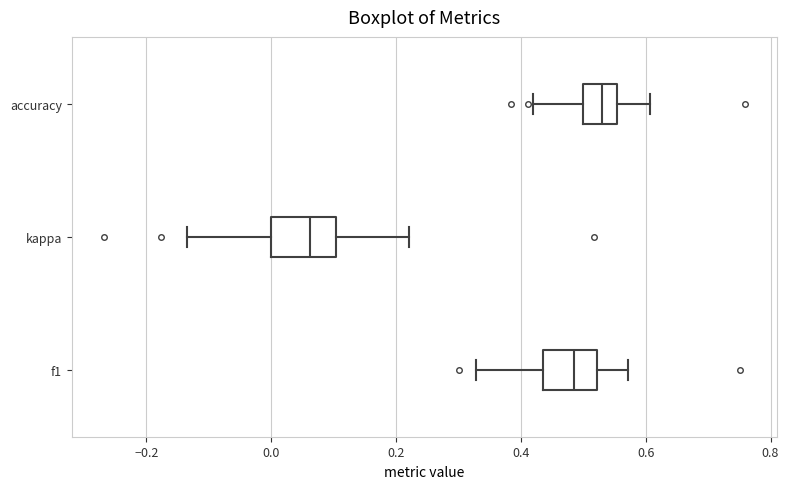

Which box has the furthest to the right median line?

accuracy